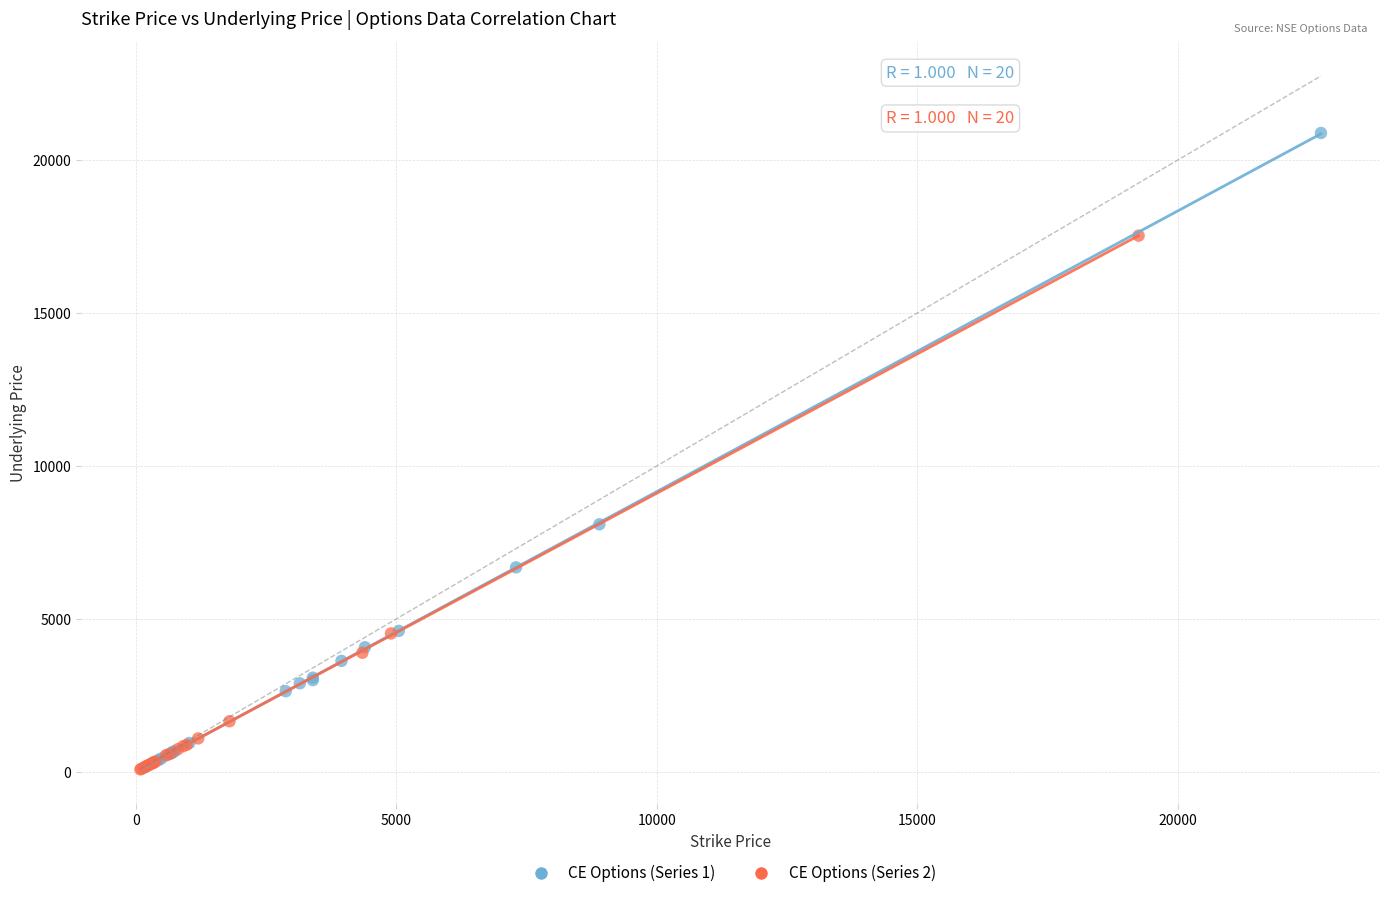

Which series reaches the maximum Y coordinate?

CE Options (Series 1)